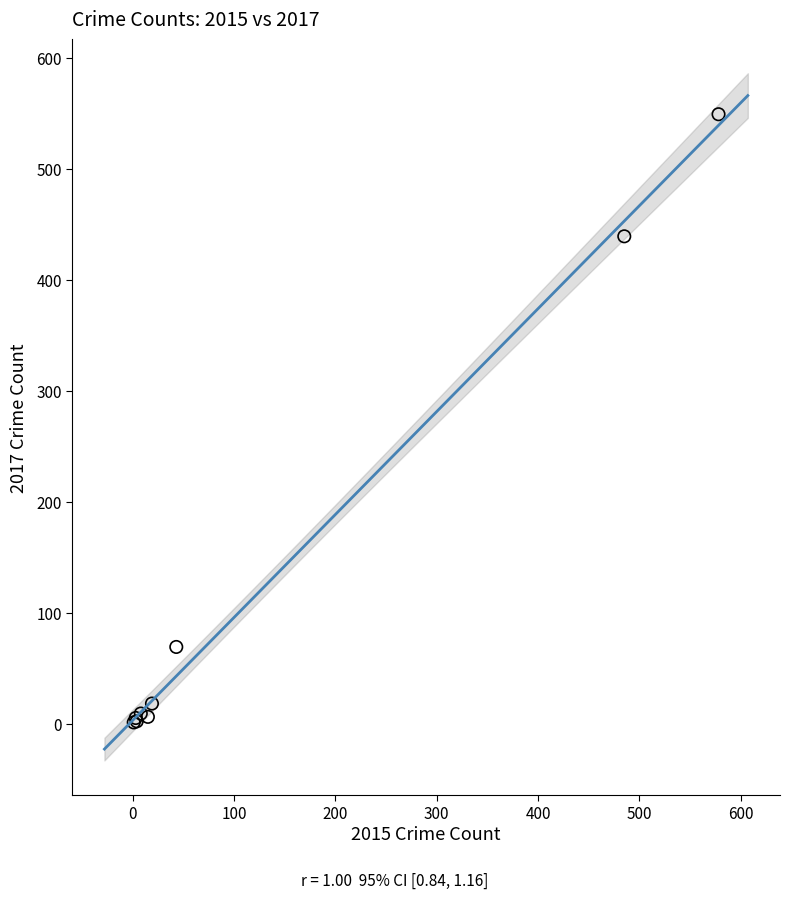

What Y value in the scatter plot is closest to 275?

439